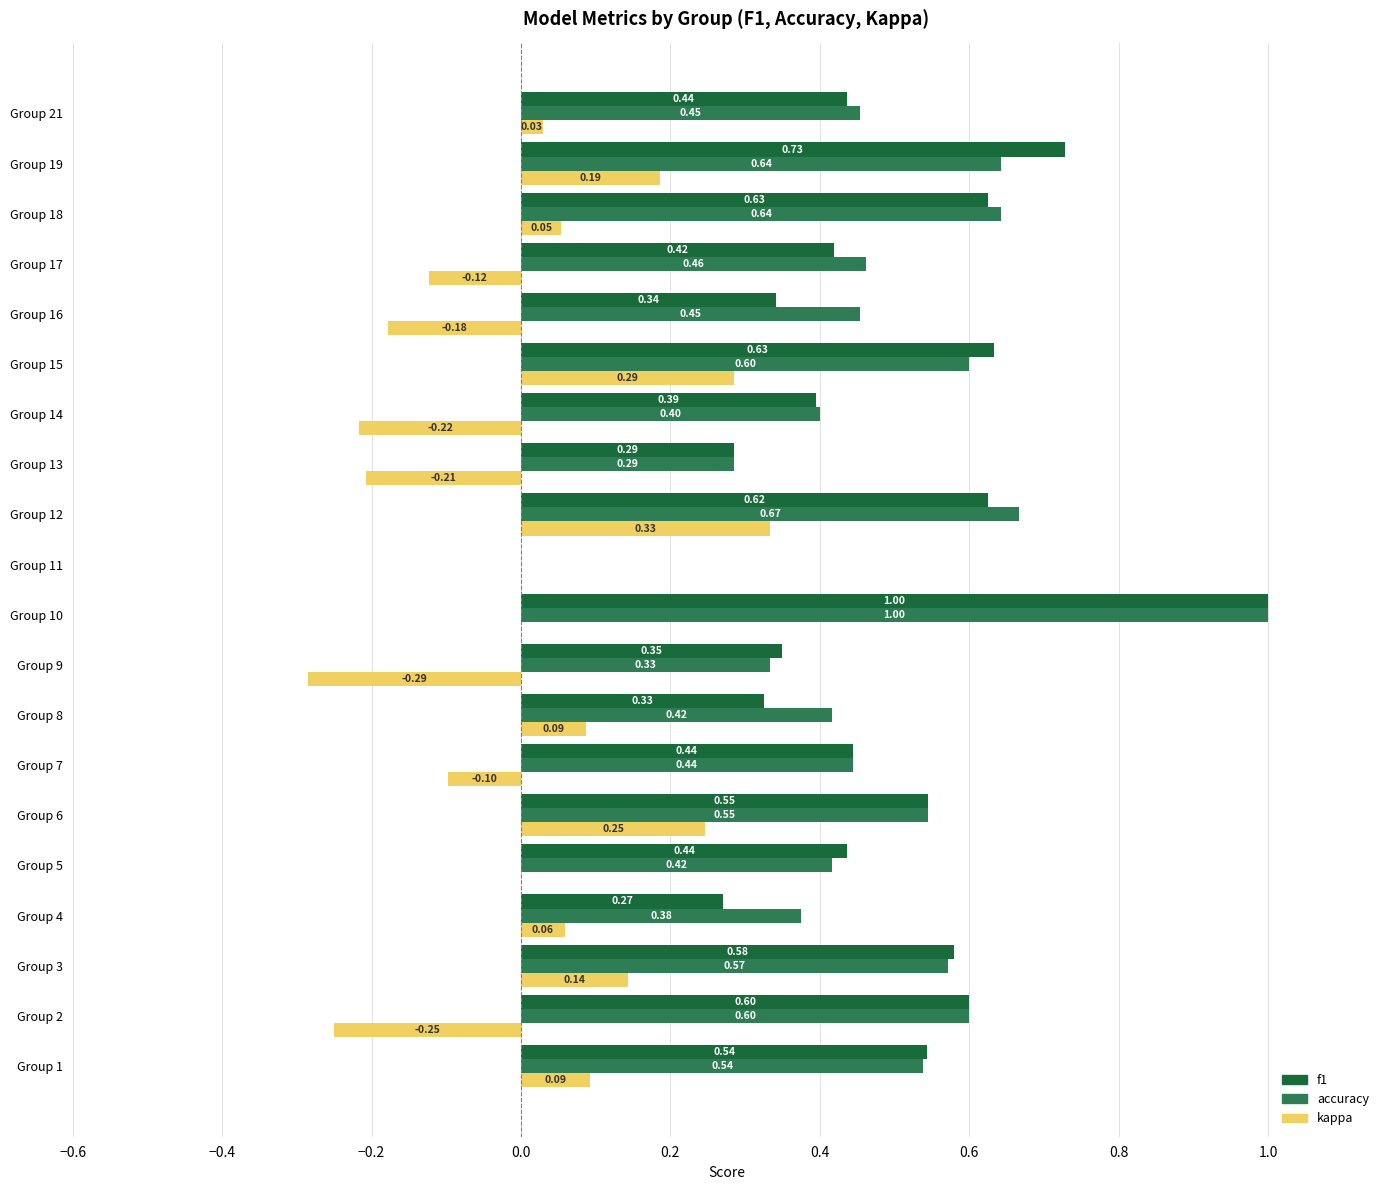

How many values in the accuracy series exceed 0?

19